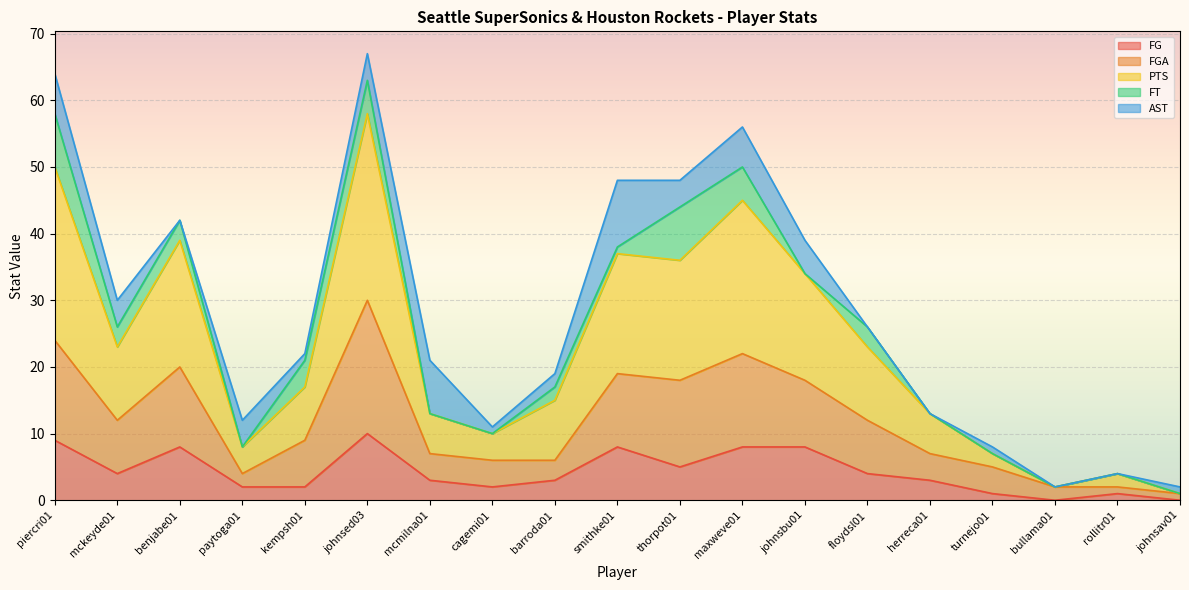

True or false: FG has a value of 3 at maxweve01.

False